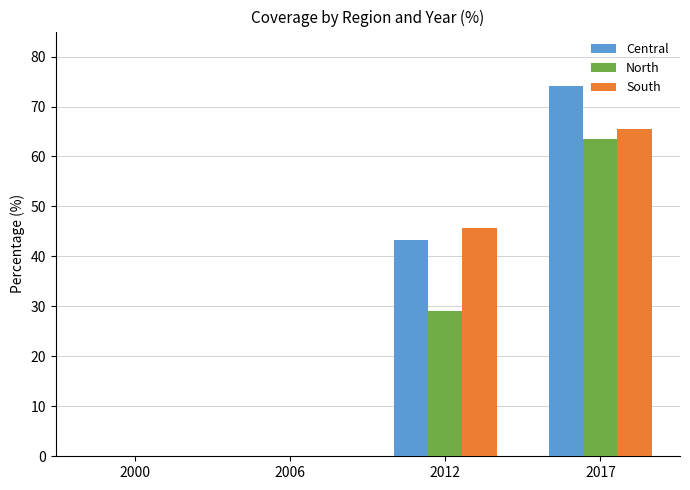

How many groups of bars are there?

4